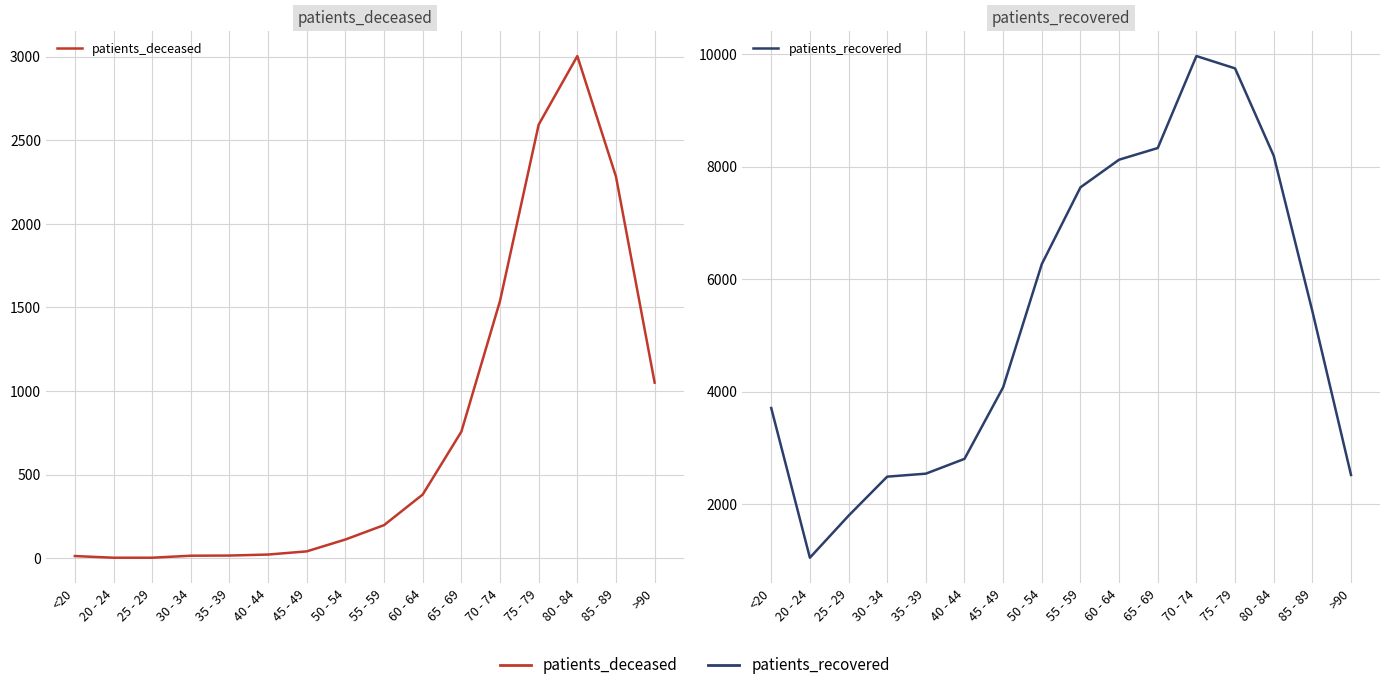

What is the label of the 4th point from the right?

75 - 79